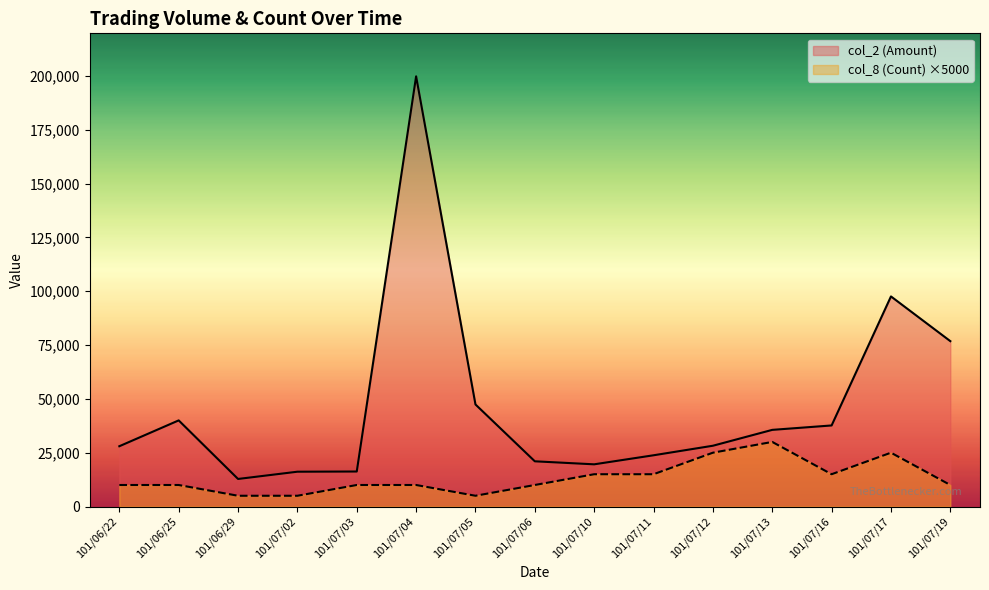

Which series has the widest spread of values?

col_2 (Amount)